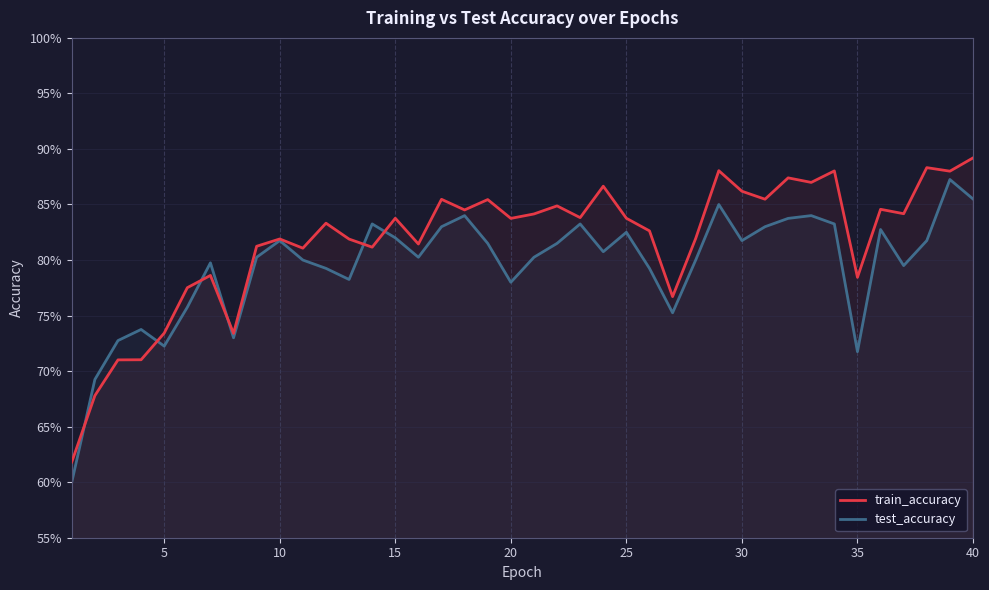

What is the average value of the test_accuracy series?

0.8